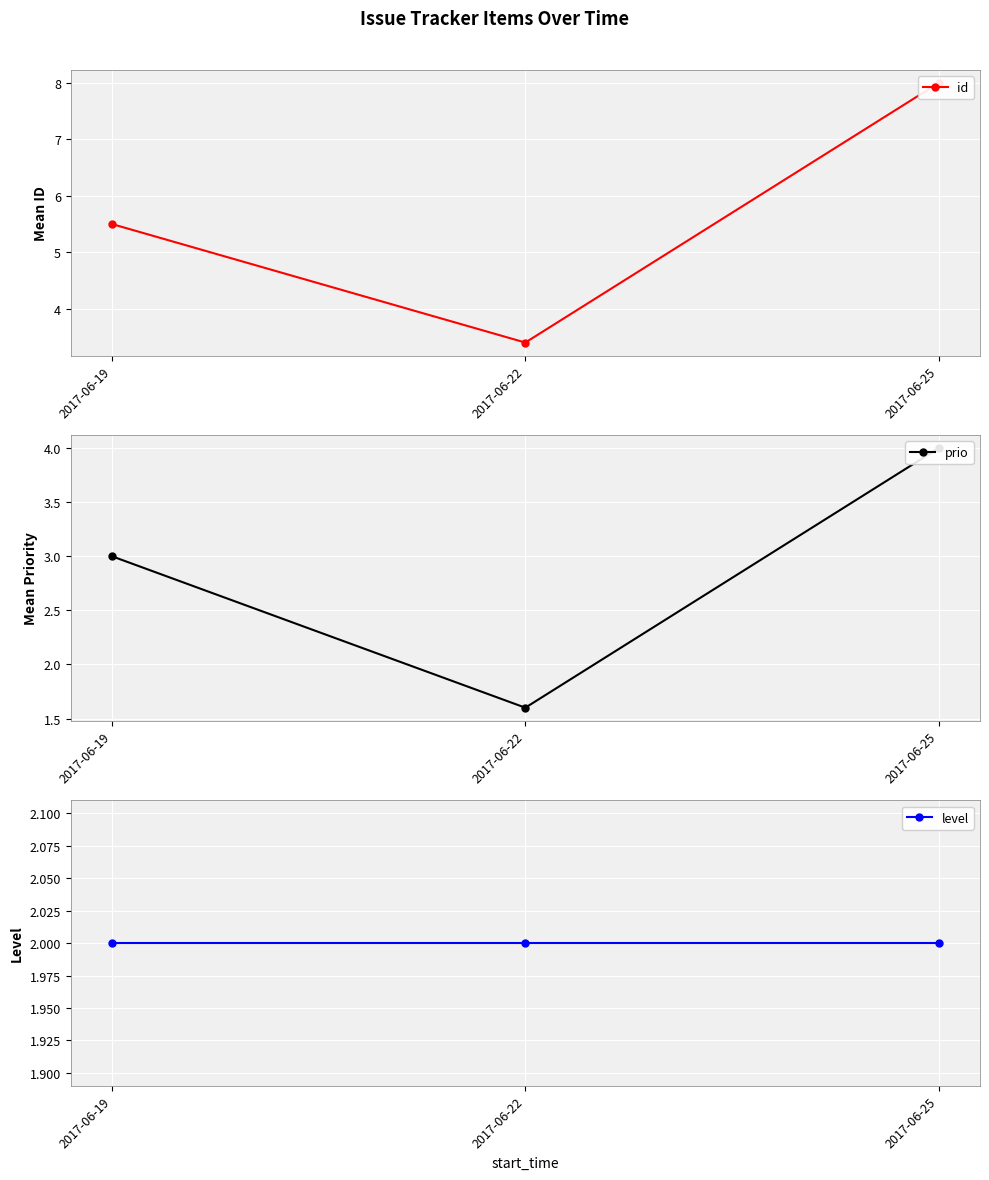

Is this an area chart (filled region under the line)?

No